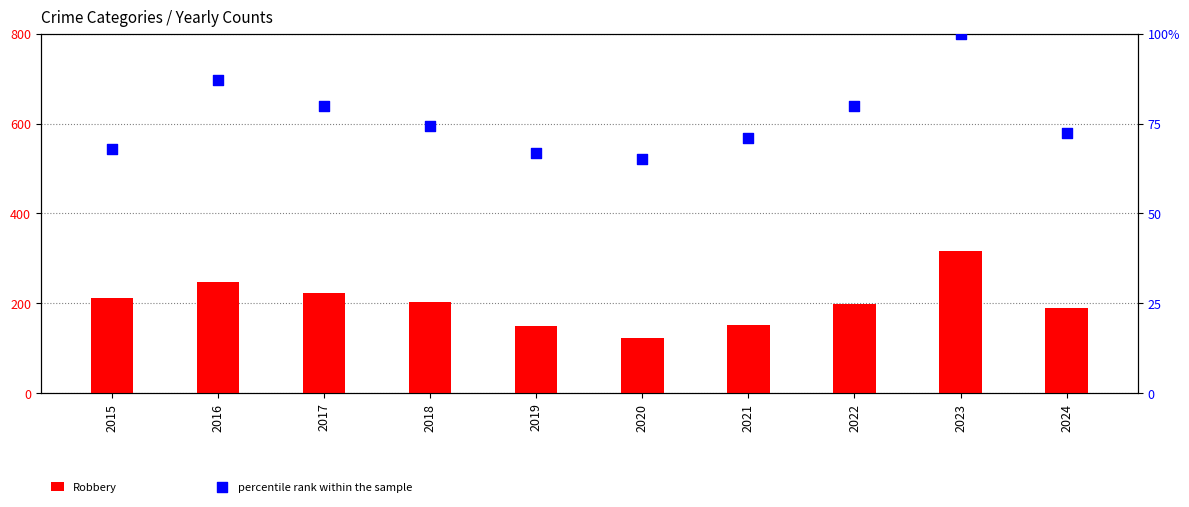

At which category is the sum across all series the highest?

2023